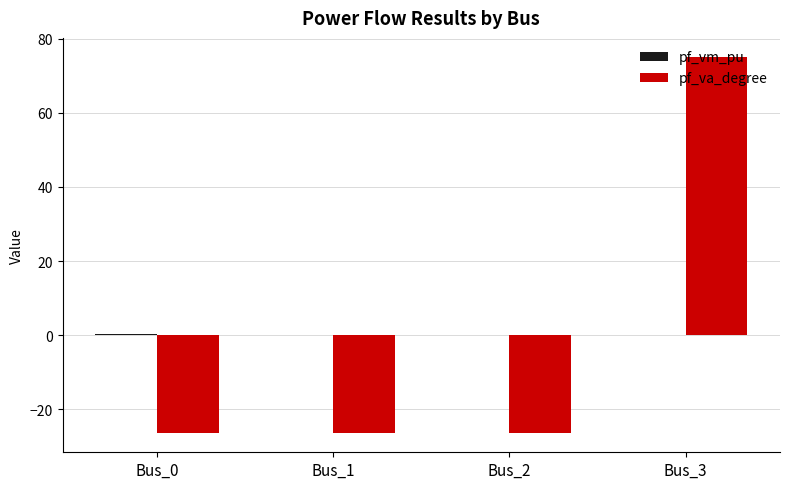

Which label corresponds to the largest value in the chart?

Bus_3